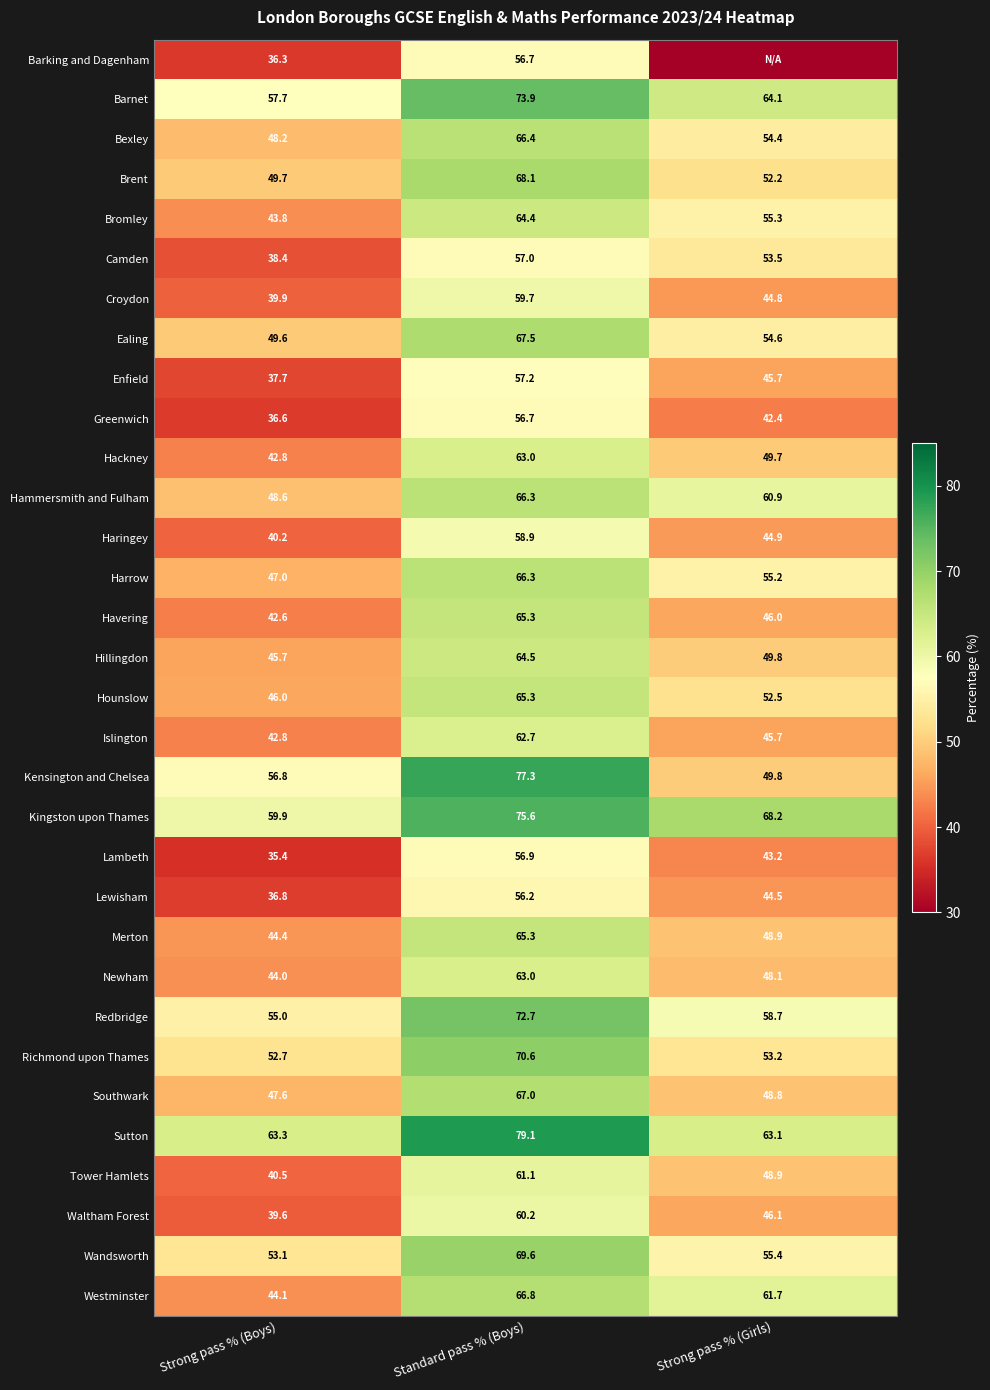

At which label is Hammersmith and Fulham closest to 57?

Strong pass % (Girls)